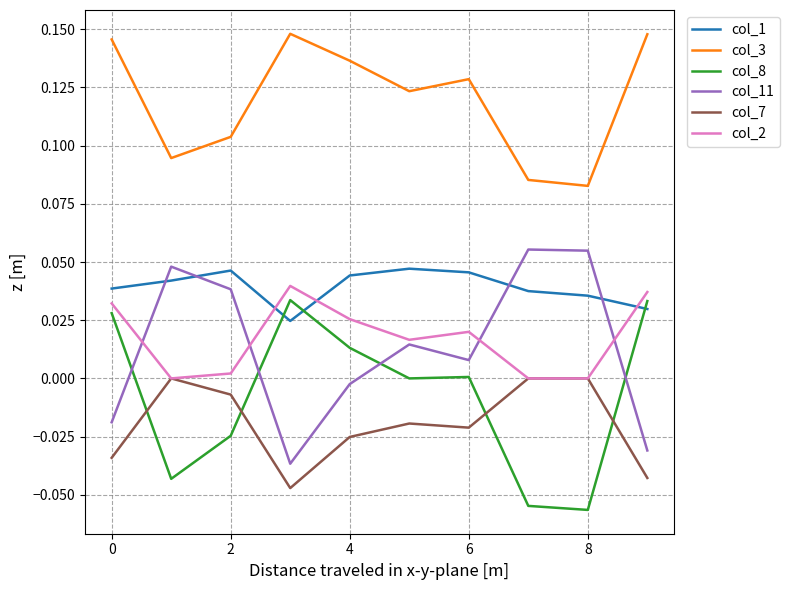

In col_8, how many points are higher than both neighbors (excluding endpoints)?

2